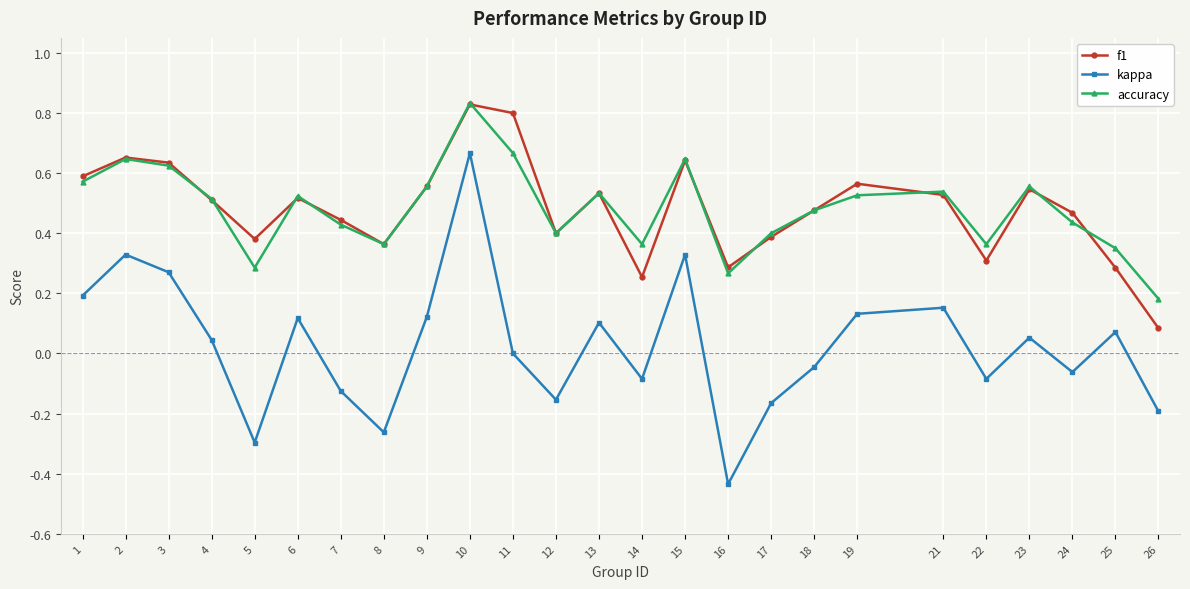

Is the value of accuracy at 7 greater than the value of f1 at 14?

Yes